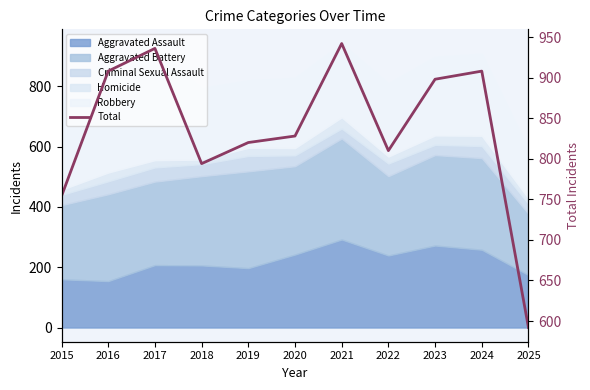

What is the sum of the values at 2020 and 2018?

1622